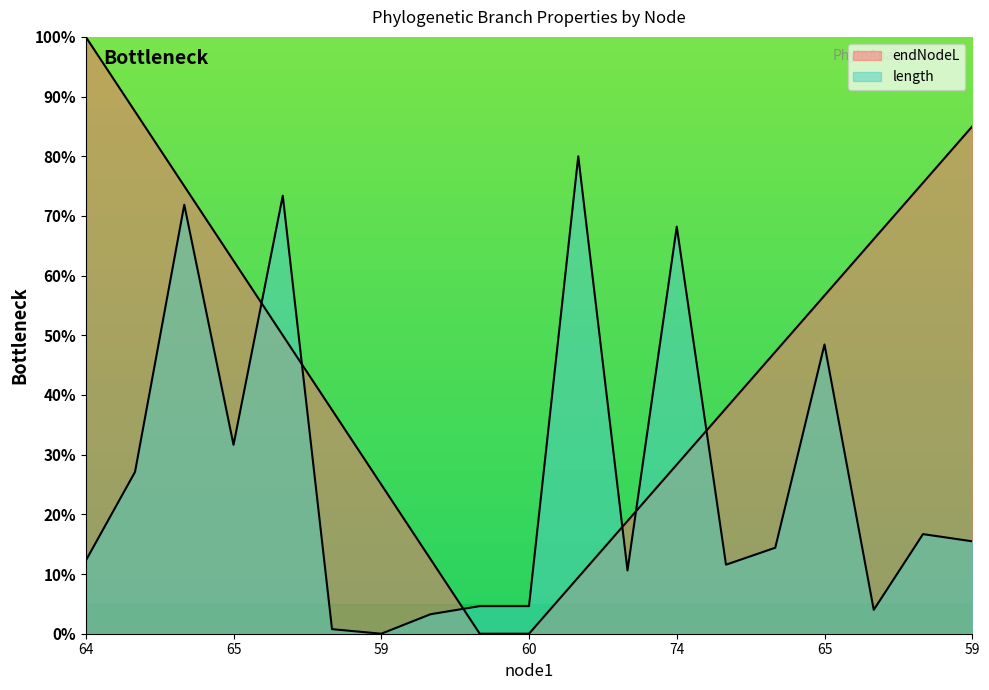

True or false: the data shows 118.6 at 74.

False